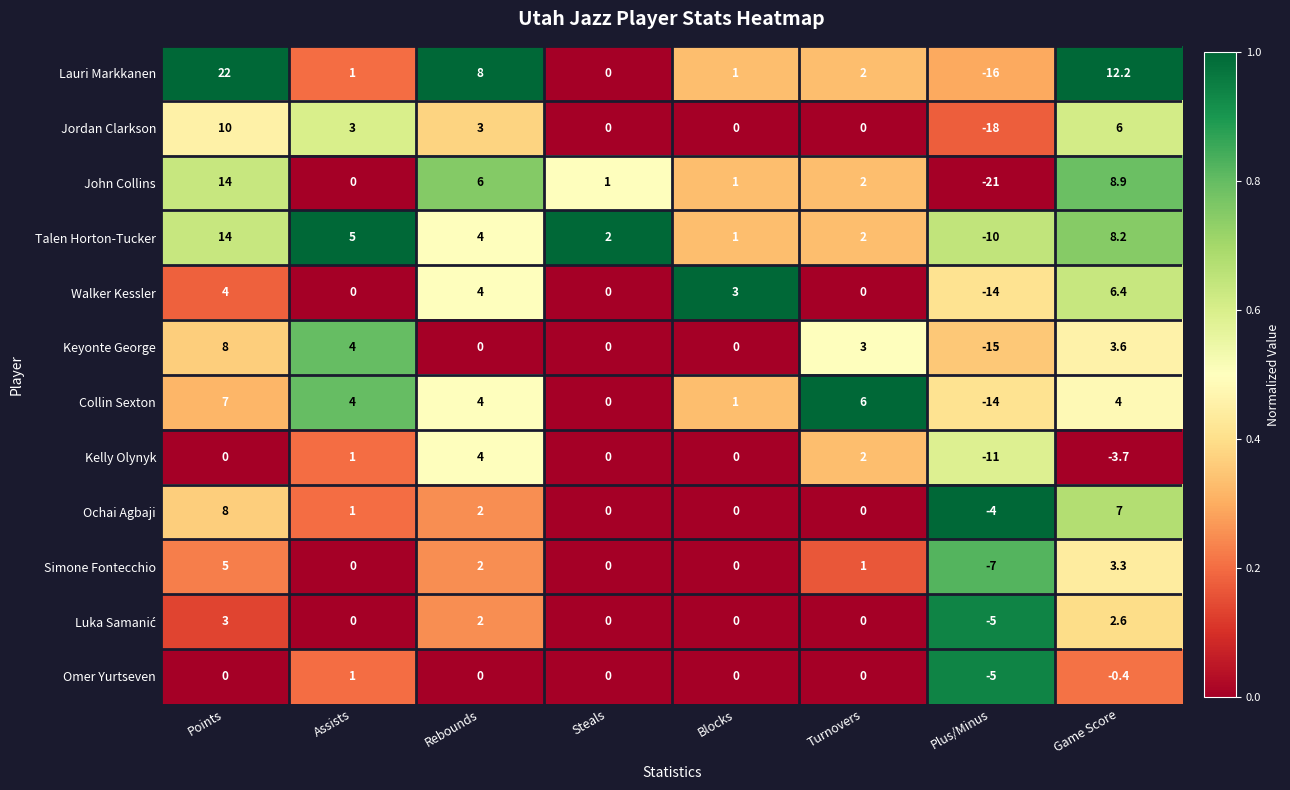

What is the greatest value displayed?

22.0